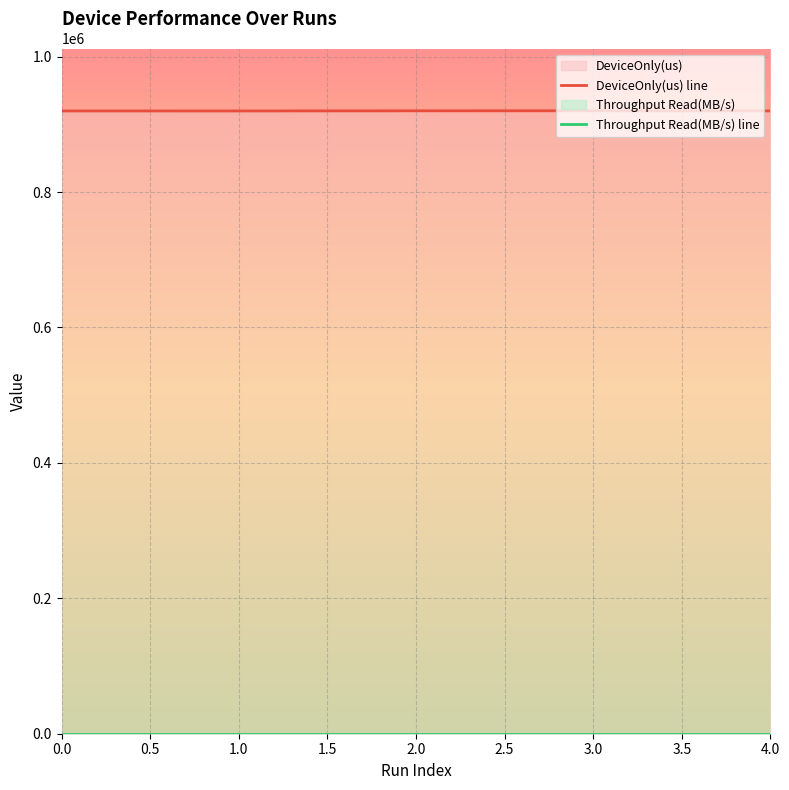

At how many categories does at least one series exceed 393138?

5